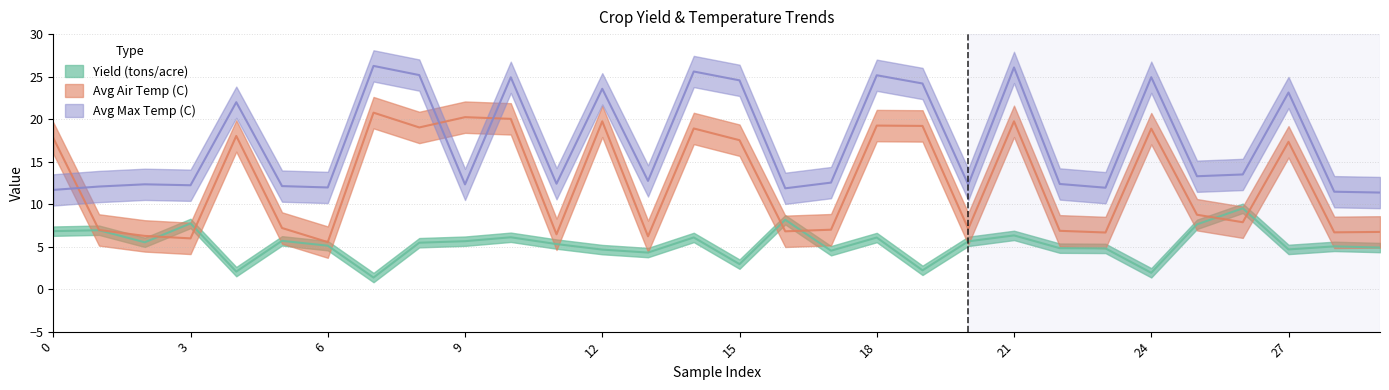

True or false: Avg Air Temp (C) has a value of 9.5 at 10.

False